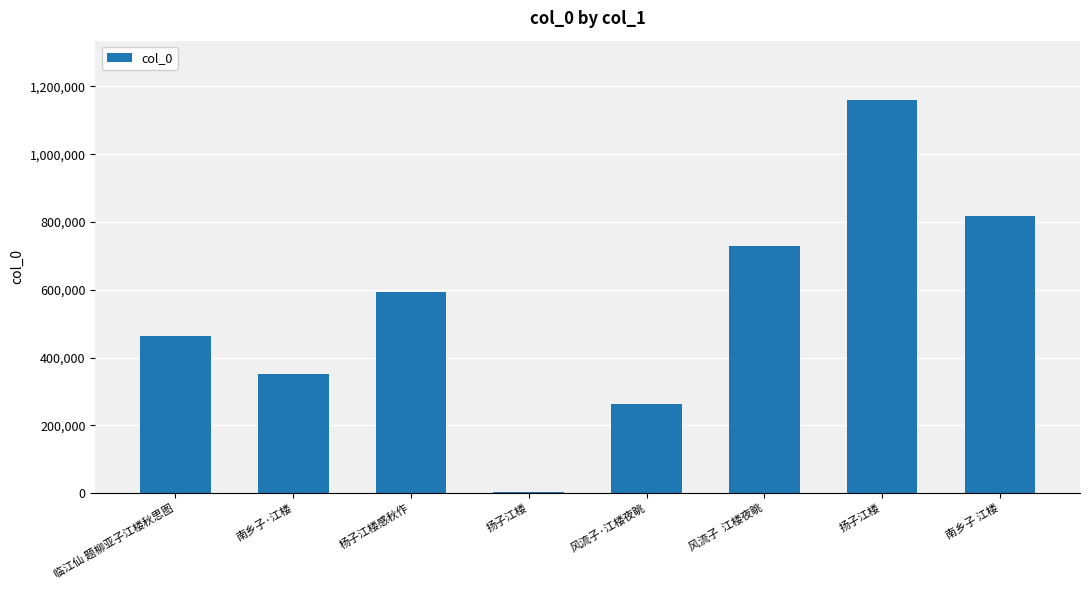

How many categories are shown in the chart?

8